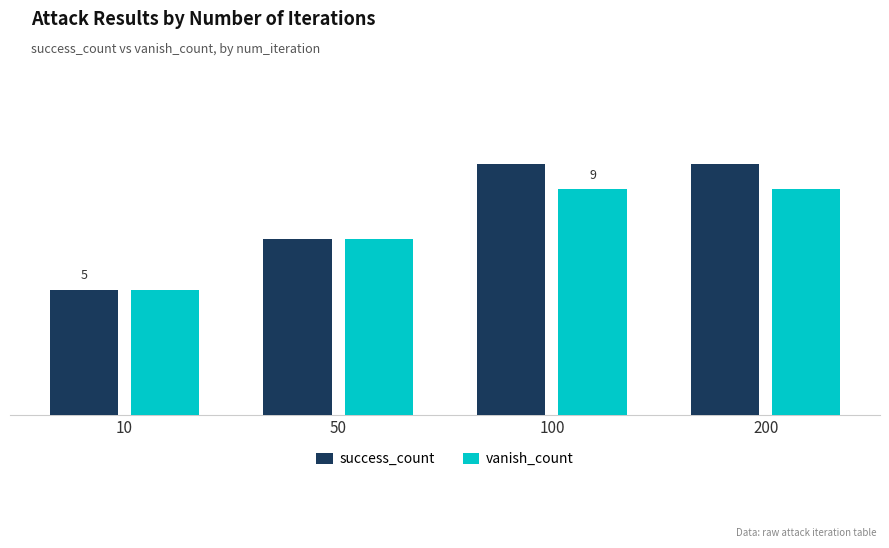

Does the chart contain any negative values?

No